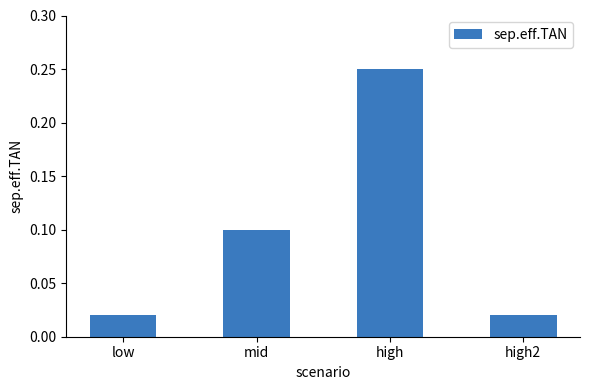

How many bars are there in total?

4